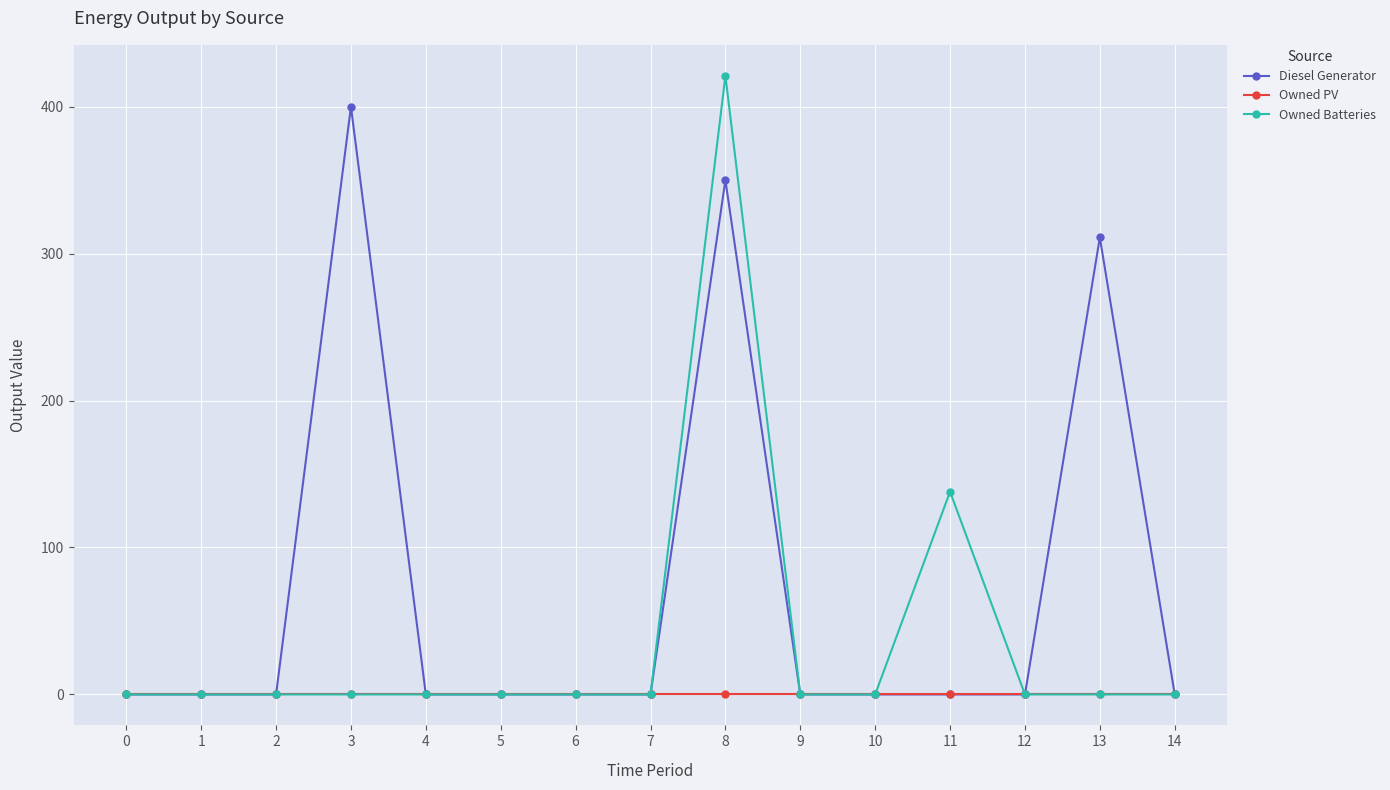

How many data points in Owned Batteries are above 0?

2